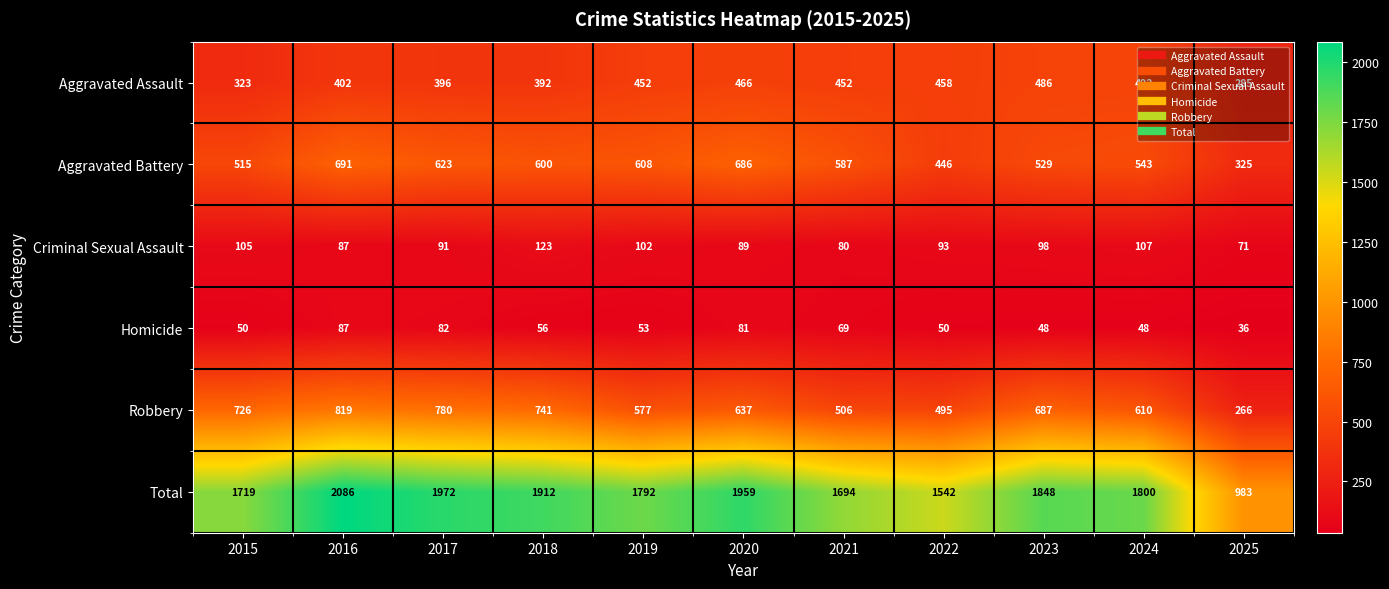

At 2020, list the series in order from smallest to largest.

Homicide, Criminal Sexual Assault, Aggravated Assault, Robbery, Aggravated Battery, Total